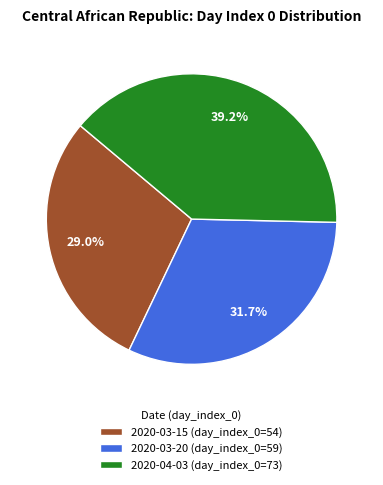

Which category has the smallest portion of the pie?

2020-03-15 (day_index_0=54)